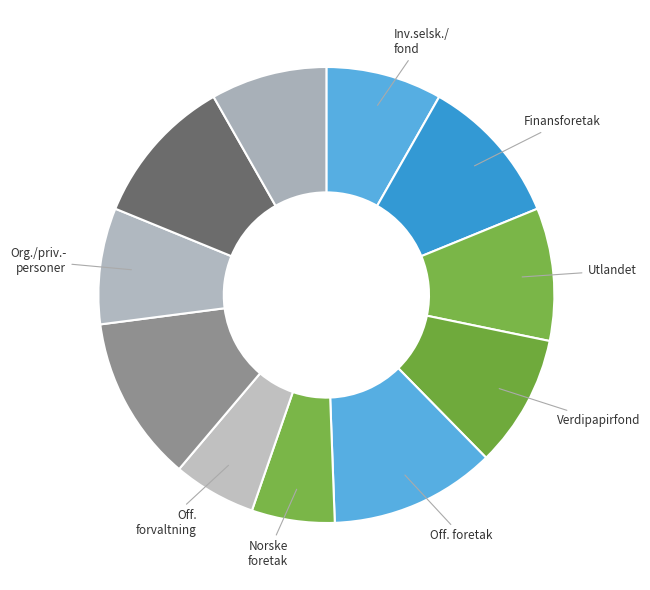

To the nearest percent, what is the difference between the largest and smallest slice percentages?

6%